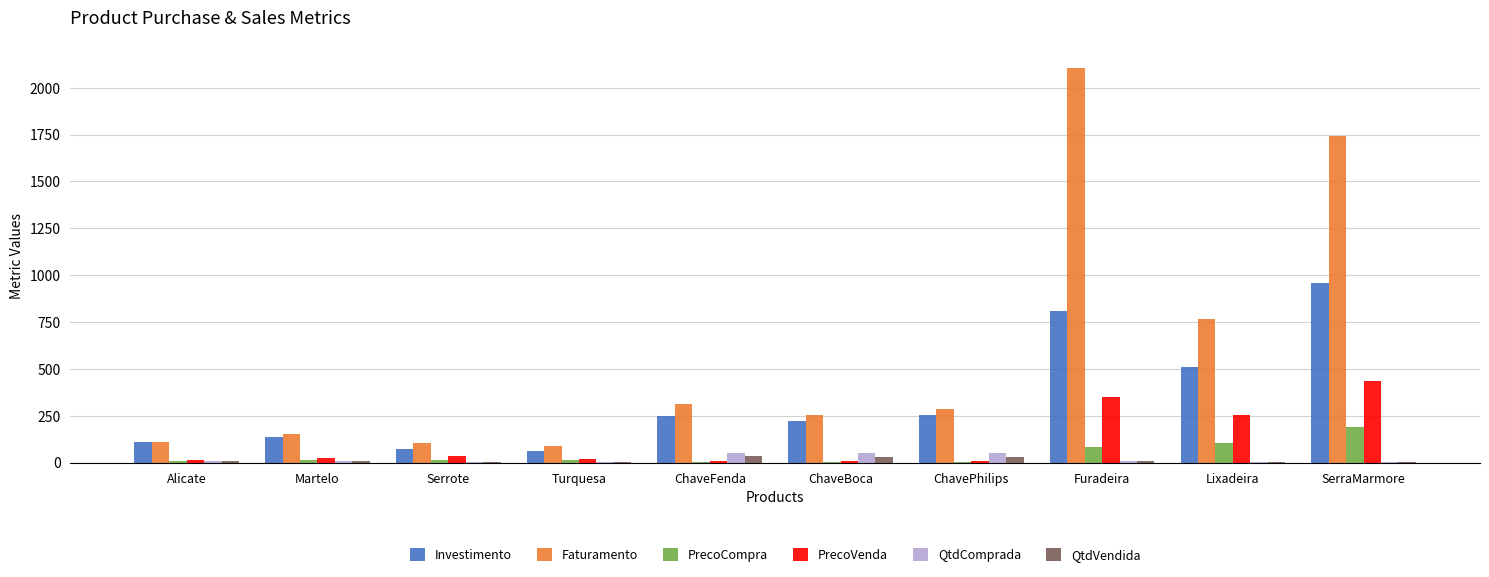

The value of Faturamento at ChavePhilips is 287.7. True or false?

True